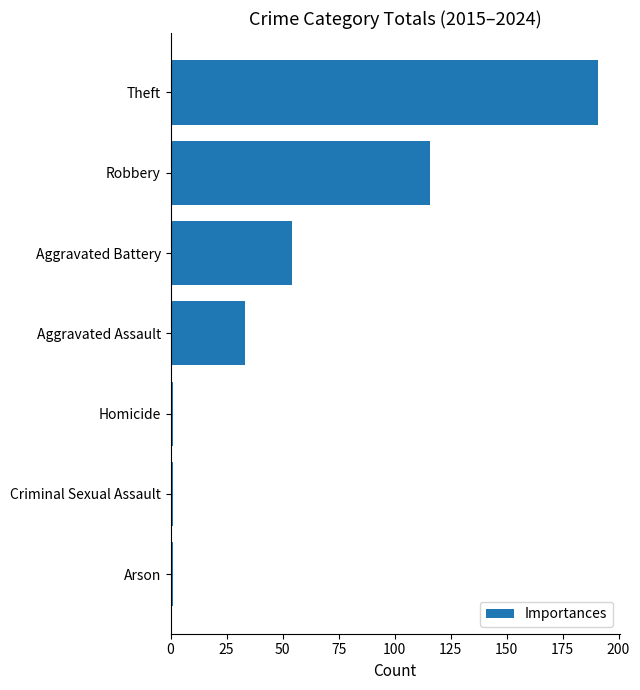

Reading top to bottom, extract all data points from this chart.

Theft=191	Robbery=116	Aggravated Battery=54	Aggravated Assault=33	Homicide=1	Criminal Sexual Assault=1	Arson=1